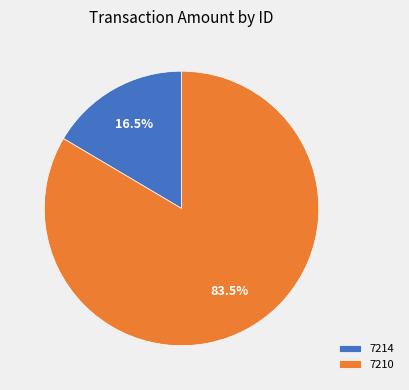

Which has a higher value, 7214 or 7210?

7210